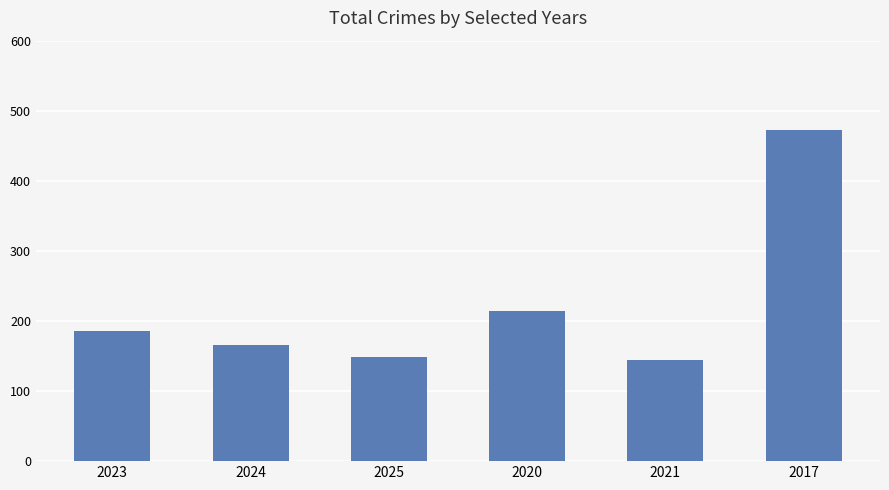

Does the chart contain any negative values?

No